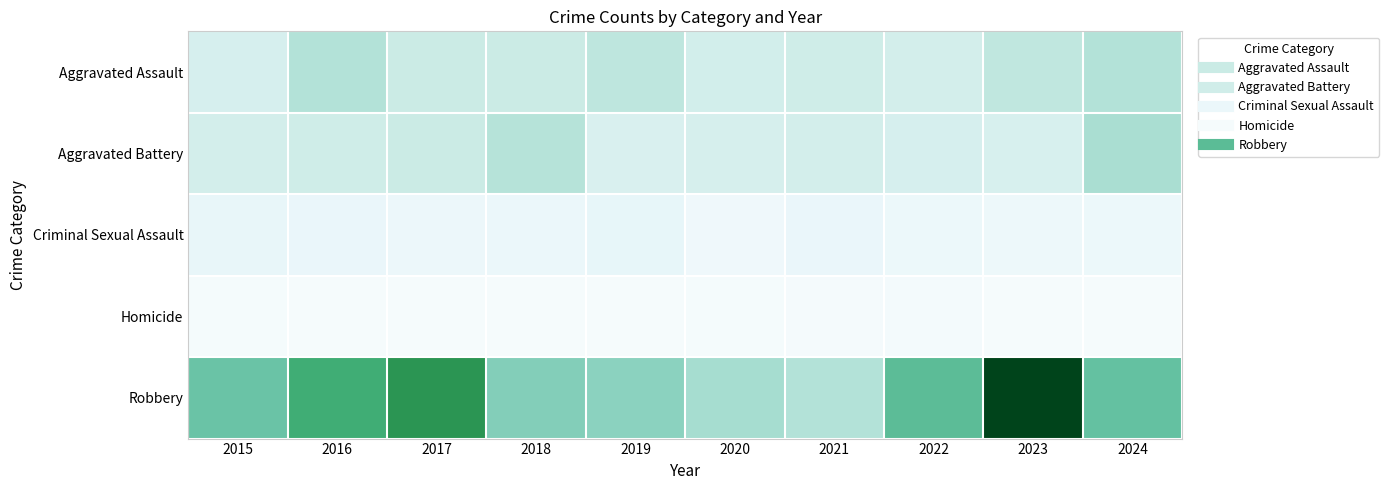

What is the difference between the highest and lowest values at 2017?

198